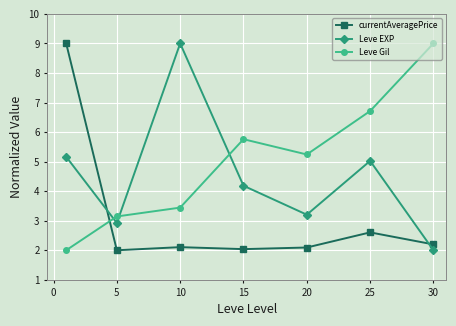

Which series ends up on top after the final intersection of currentAveragePrice and Leve Gil?

Leve Gil